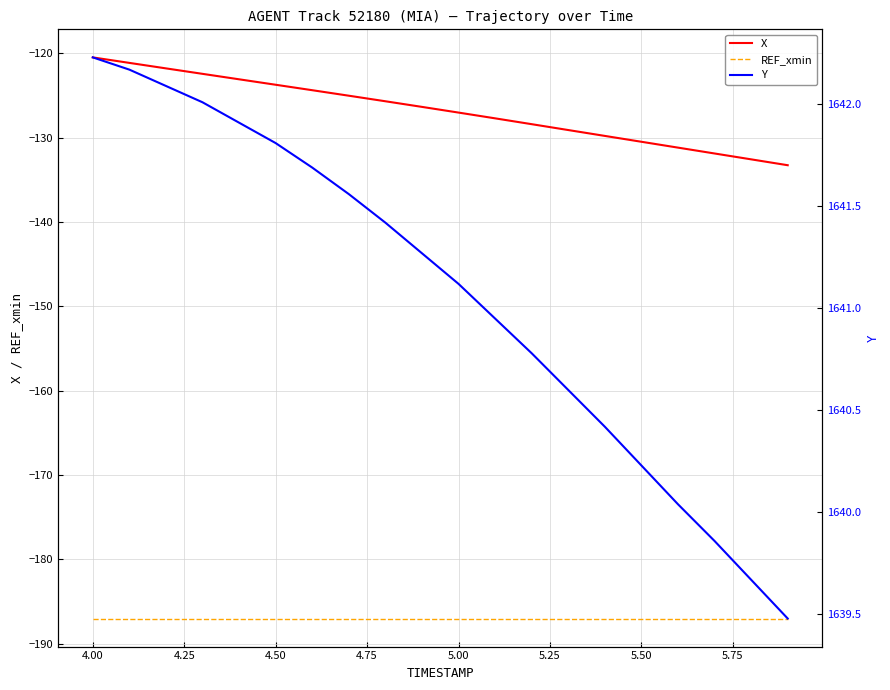

True or false: X has a value of -203.6 at 4.50.

False